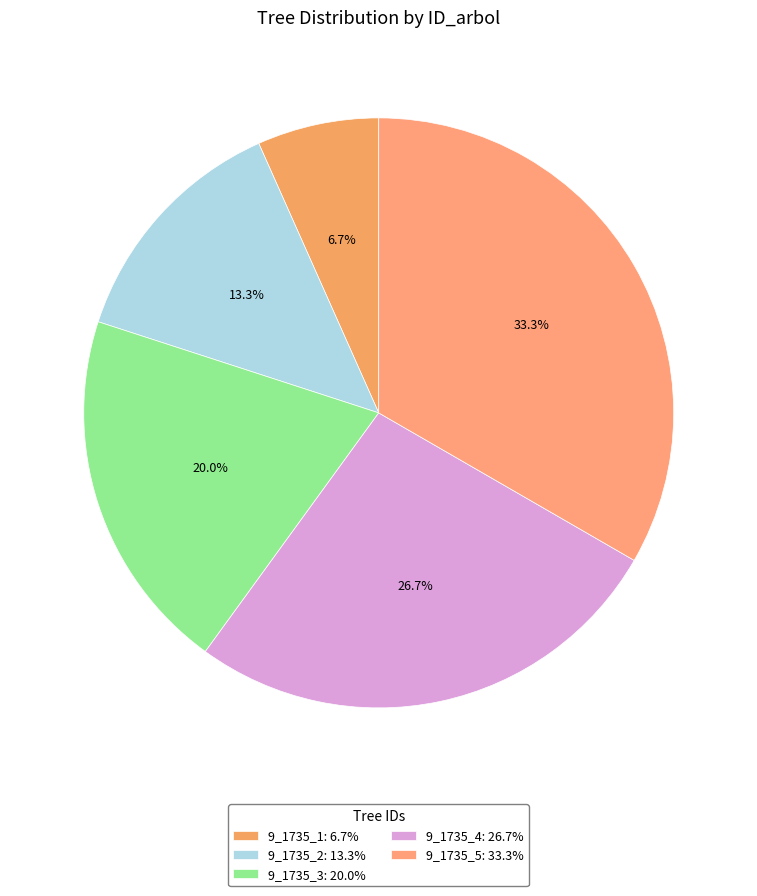

How many slices are in this pie chart?

5